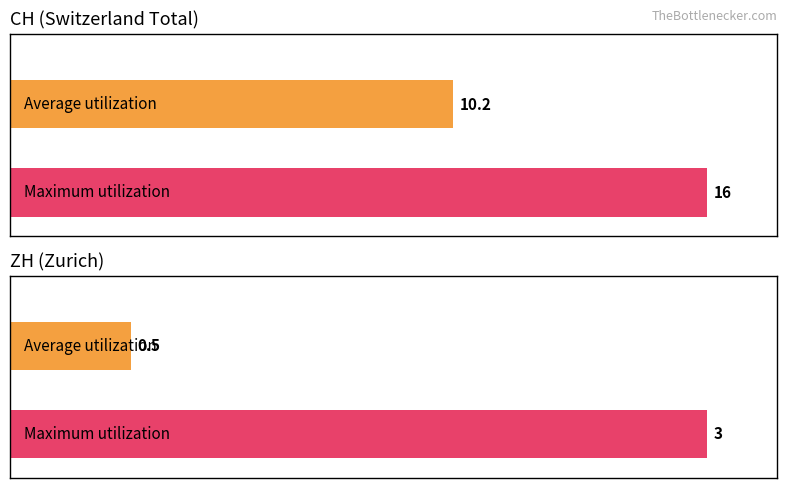

Which series changed the most between 1 and 1?

CH